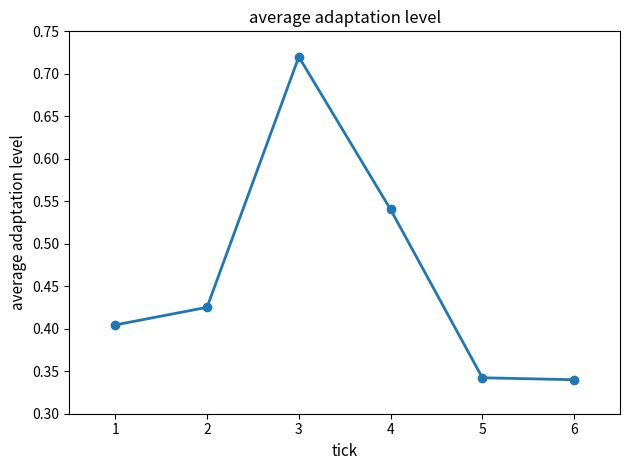

Which has a higher value, 3 or 2?

3